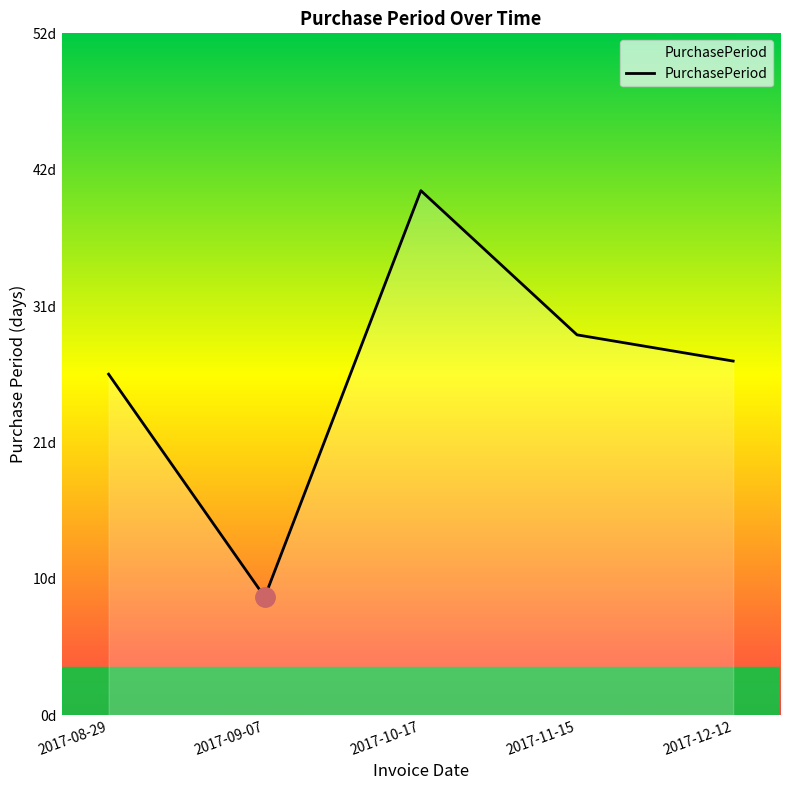

The chart shows a value of 26 at 2017-08-29. True or false?

True